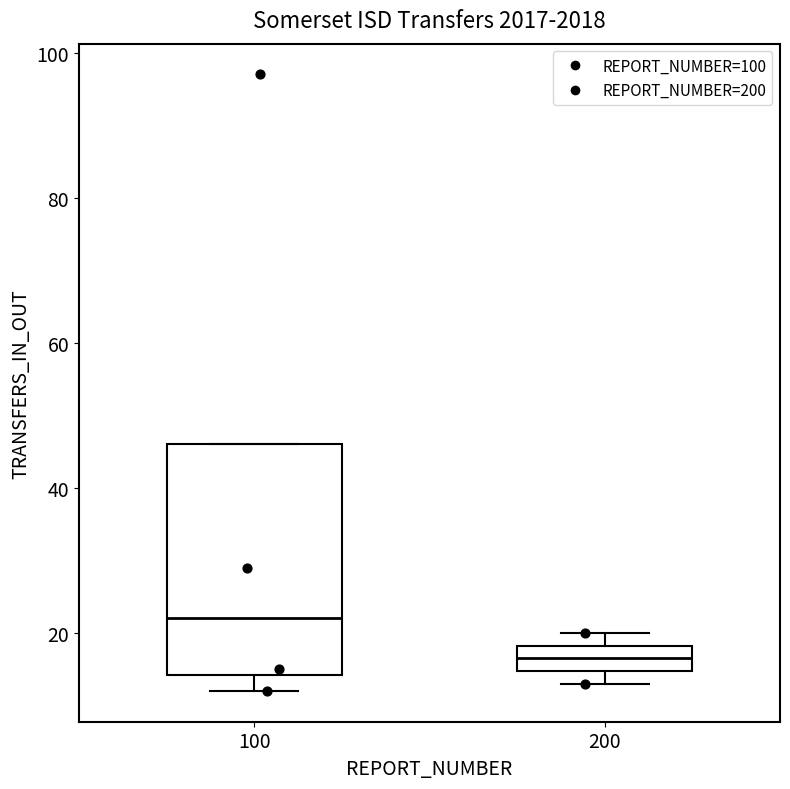

Reading left to right, read every box against the y-axis: the position of its median line, the range the box covers, and the ends of its whiskers. The values are not printed on the chart, so give them approximately, as read against the axis.

100: median 22, box 14 to 46, whiskers 12 to 46
200: median 16, box 14 to 18, whiskers 14 (just below the box's lower edge) to 20